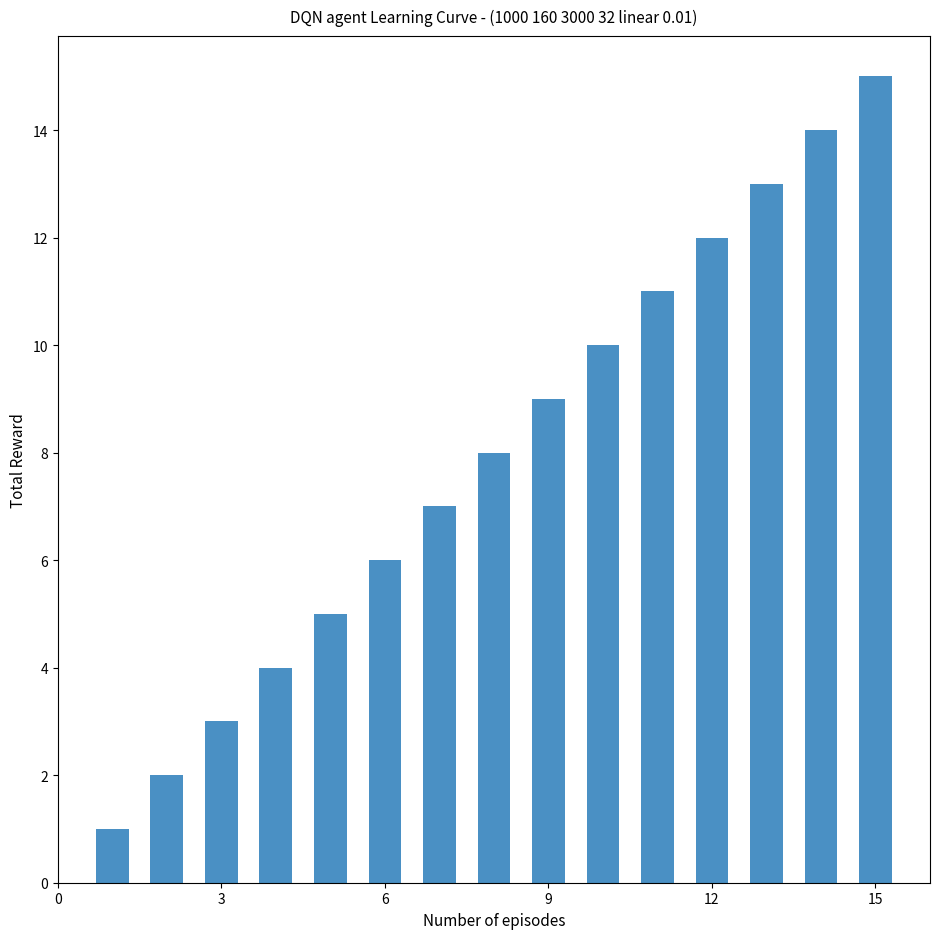

What is the sum of all values?

120